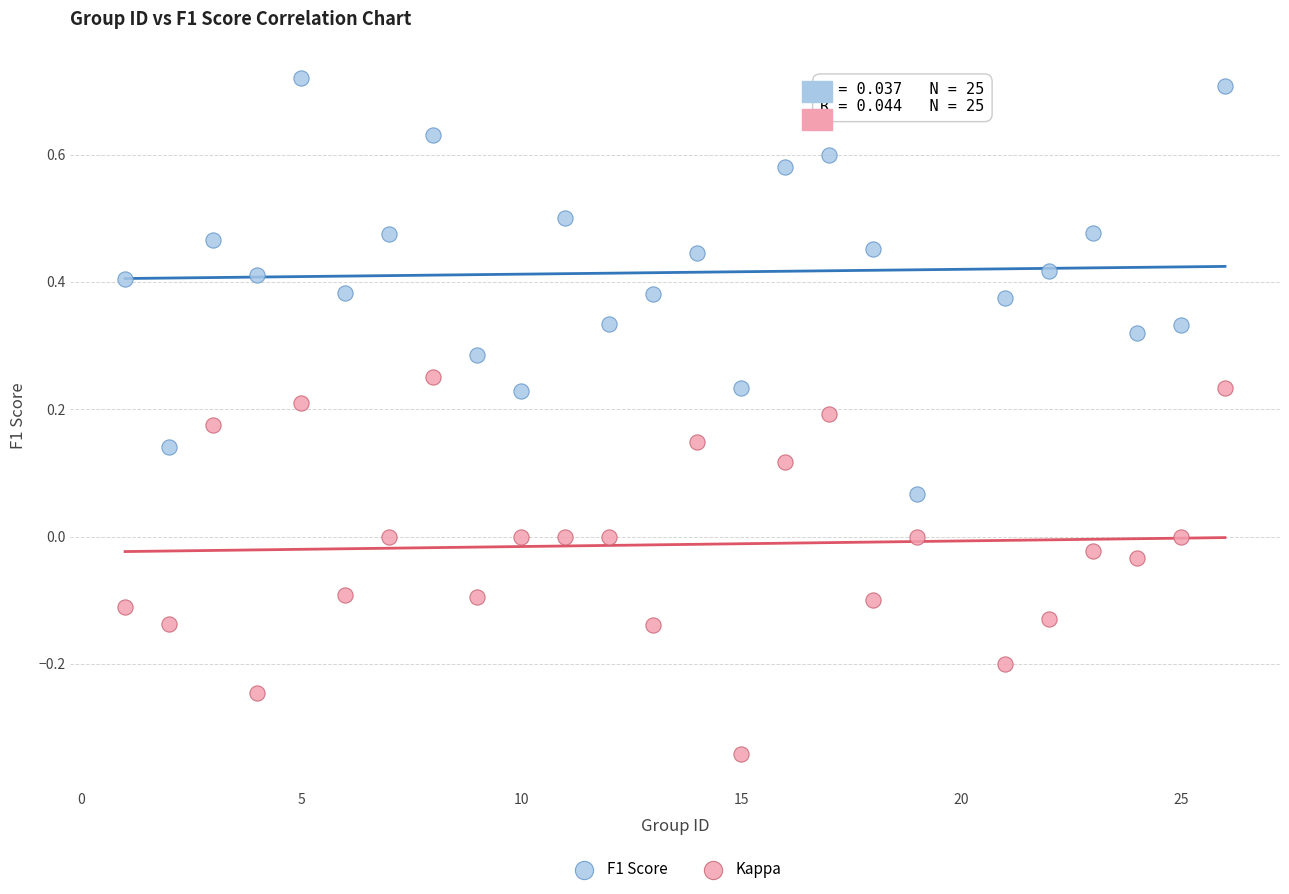

What is the X range (max minus min) for the scatter plot?

25.0